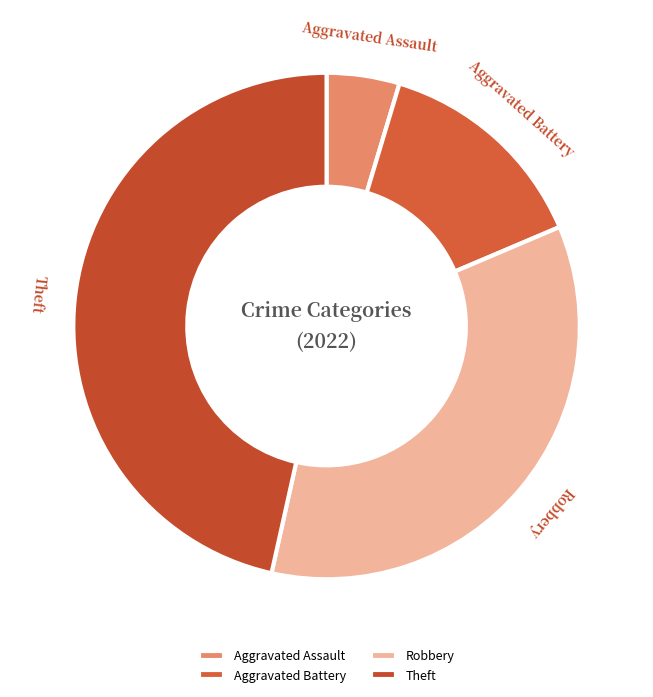

What is the ratio of the value at Aggravated Battery to the value at Aggravated Assault?

3.0